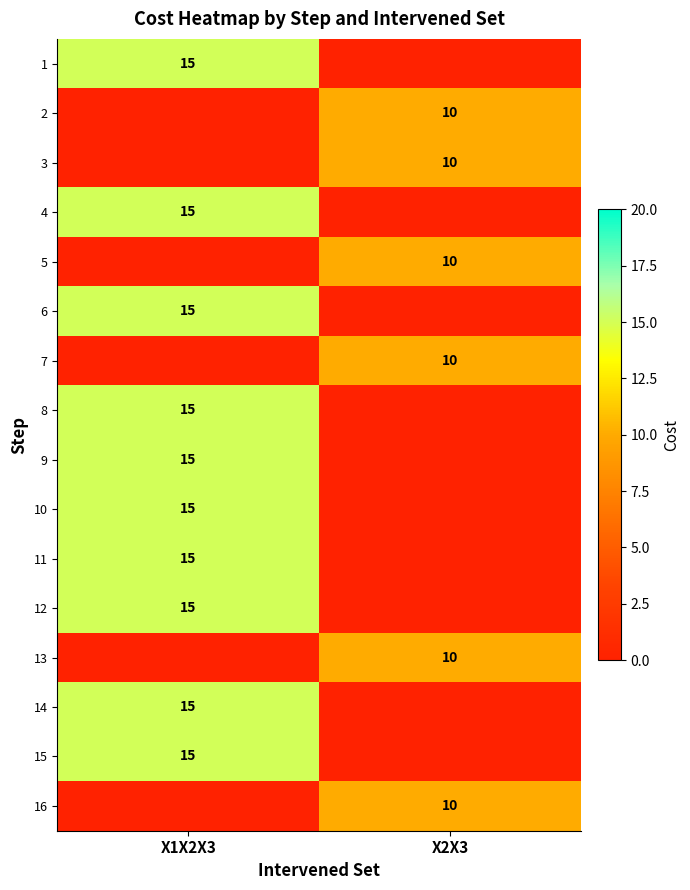

The value of 13 at X2X3 is 10. True or false?

True